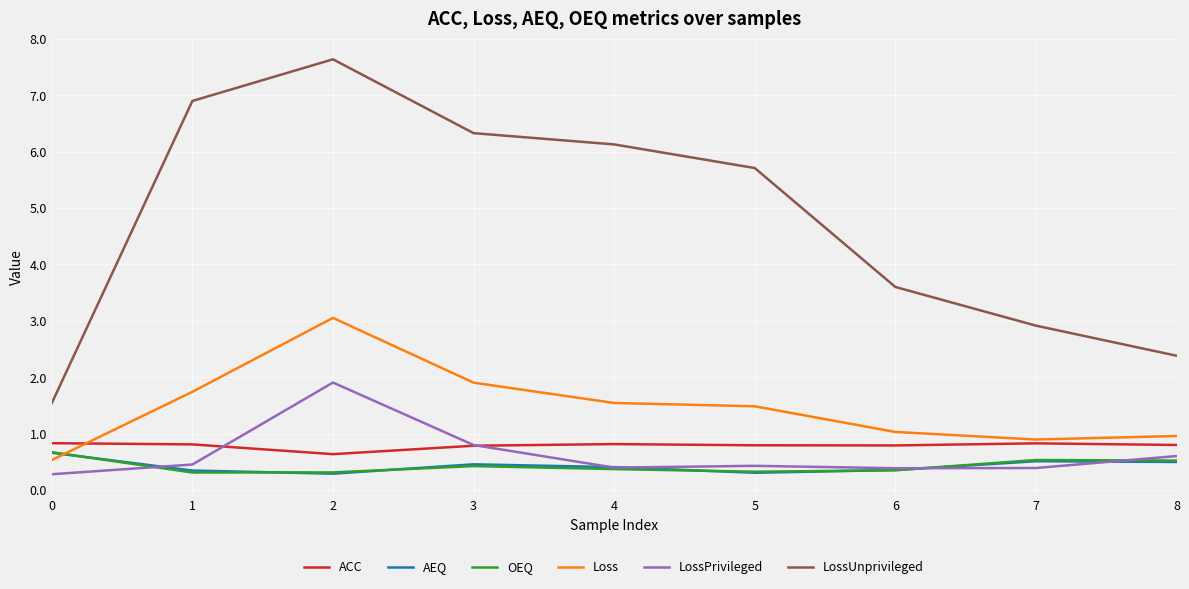

At which label does LossPrivileged reach its peak?

2